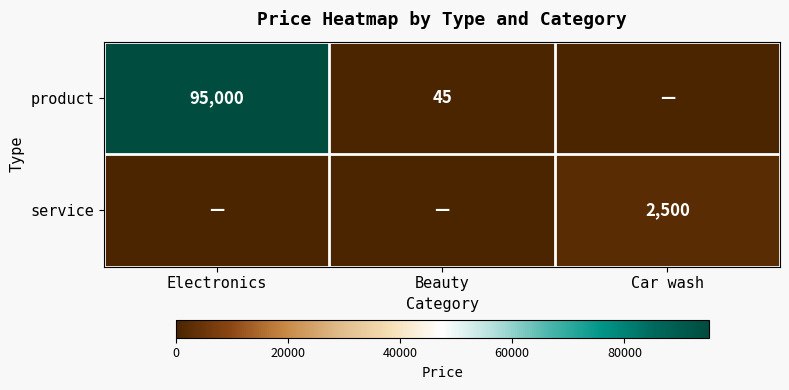

The product series shows 45 at Beauty. True or false?

True